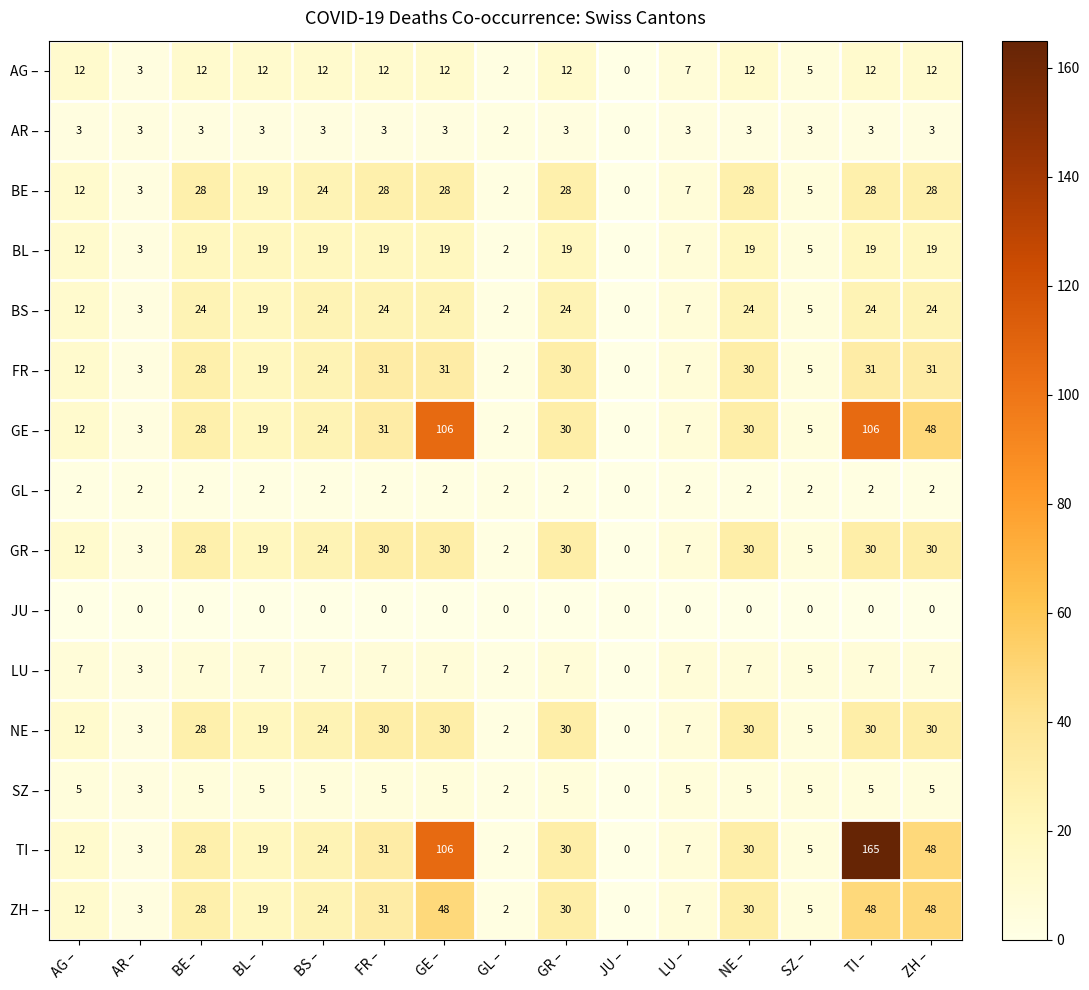

Which series has the largest range (max minus min)?

TI –